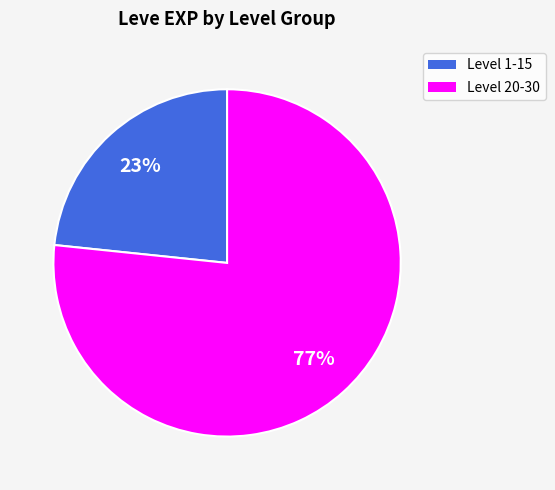

To the nearest percent, what is the average slice percentage?

50%